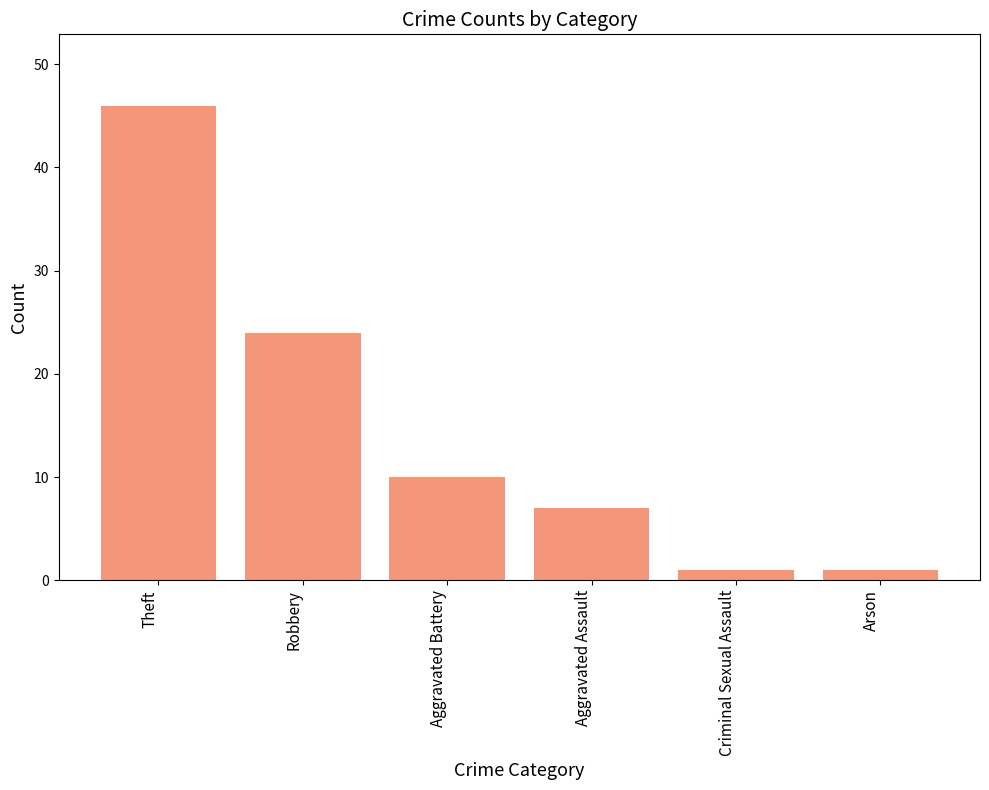

What is the label of the 5th bar from the right?

Robbery